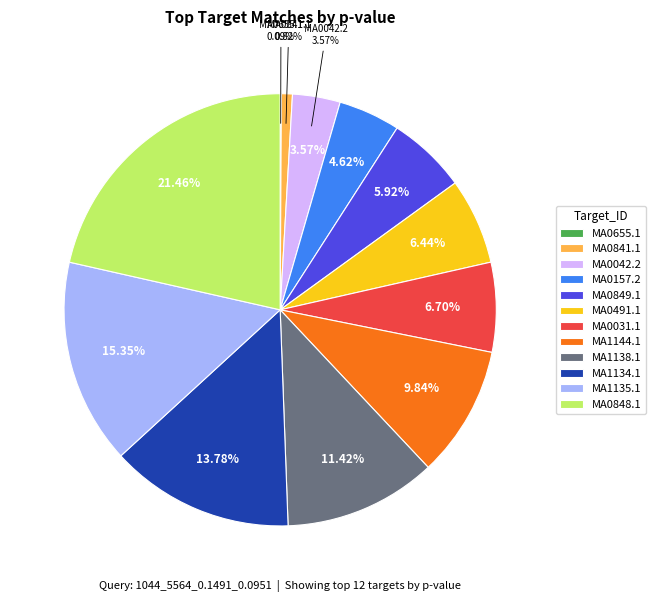

True or false: MA0031.1 accounts for 7% of the total.

True